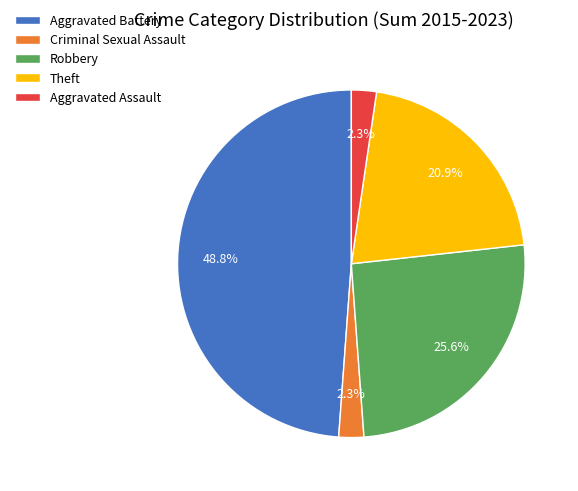

Is there any slice that represents more than half of the pie?

No